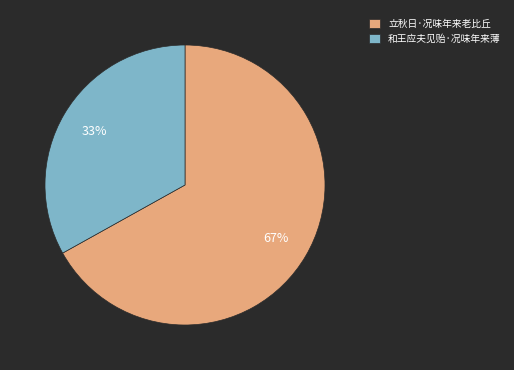

Which category has the biggest portion of the pie?

立秋日·况味年来老比丘